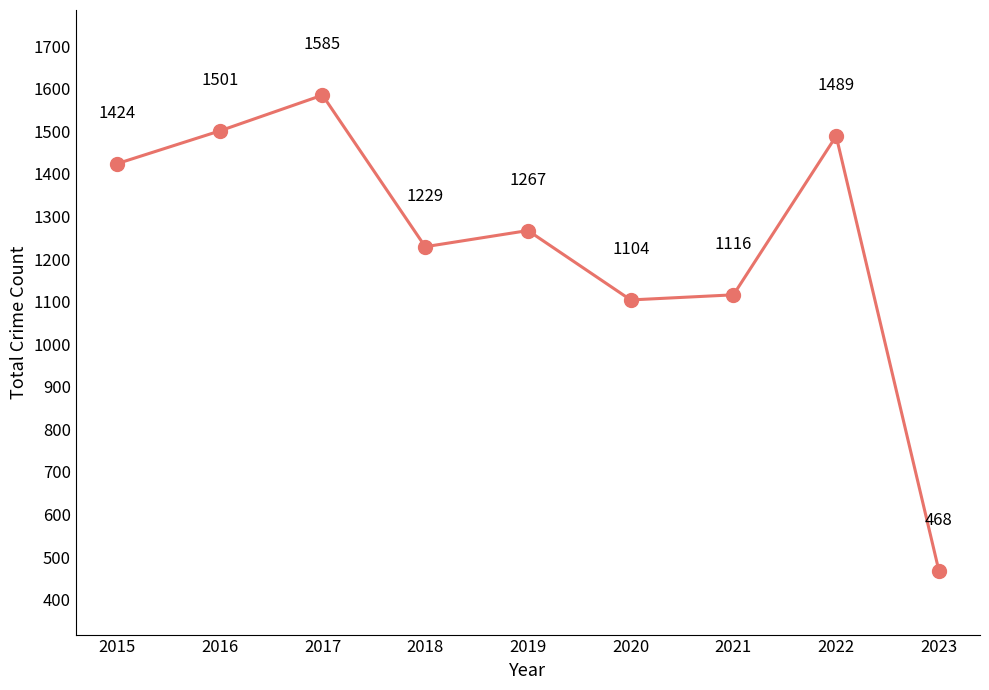

True or false: there are more than 1 points higher than both neighbors.

True